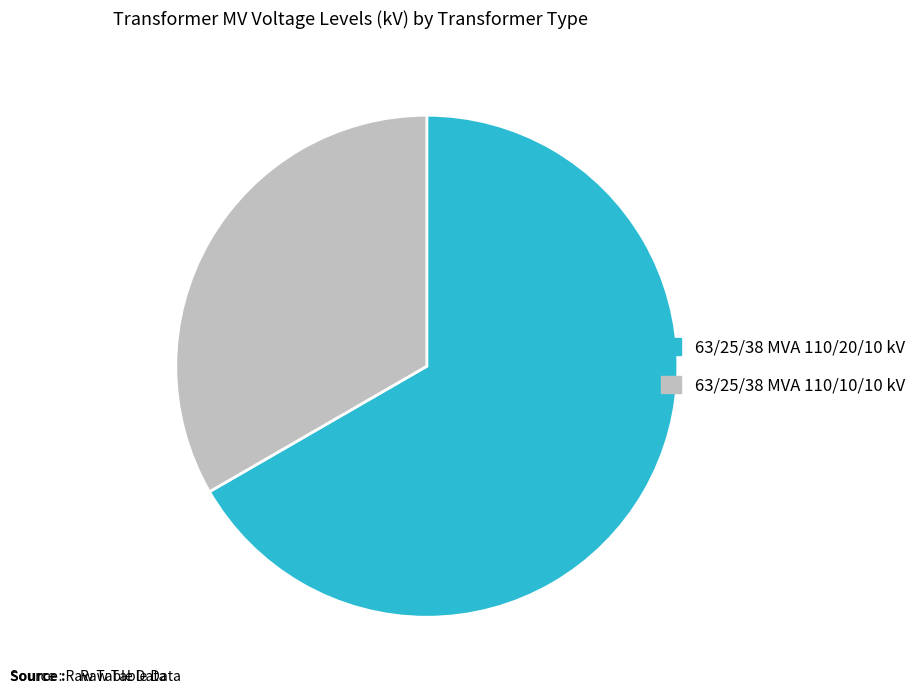

Count the number of slices in the pie.

2